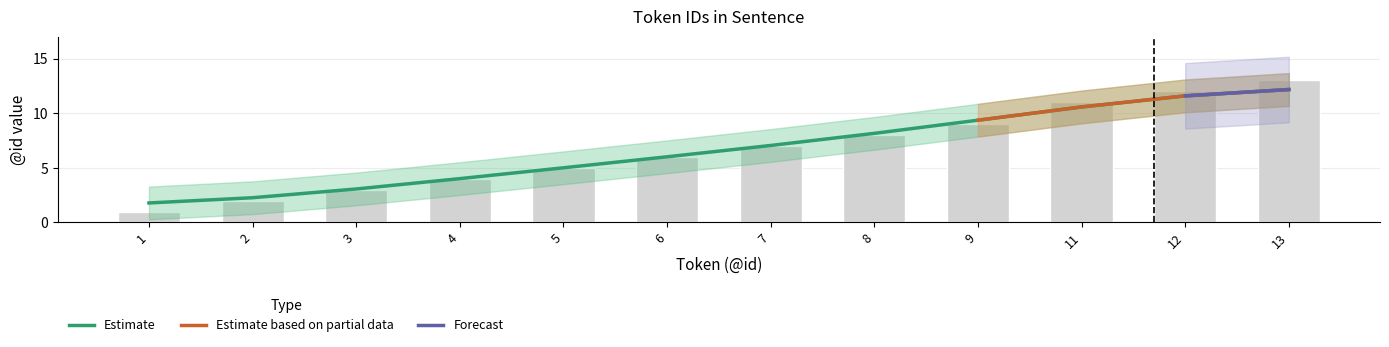

Where does the data first go above 7?

8